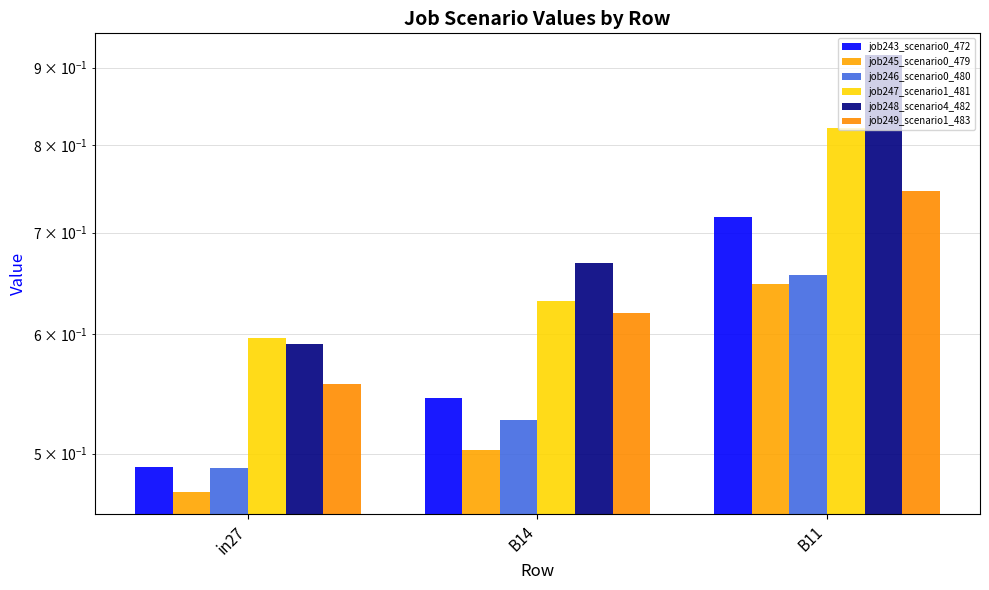

Count the number of categories in the chart.

3